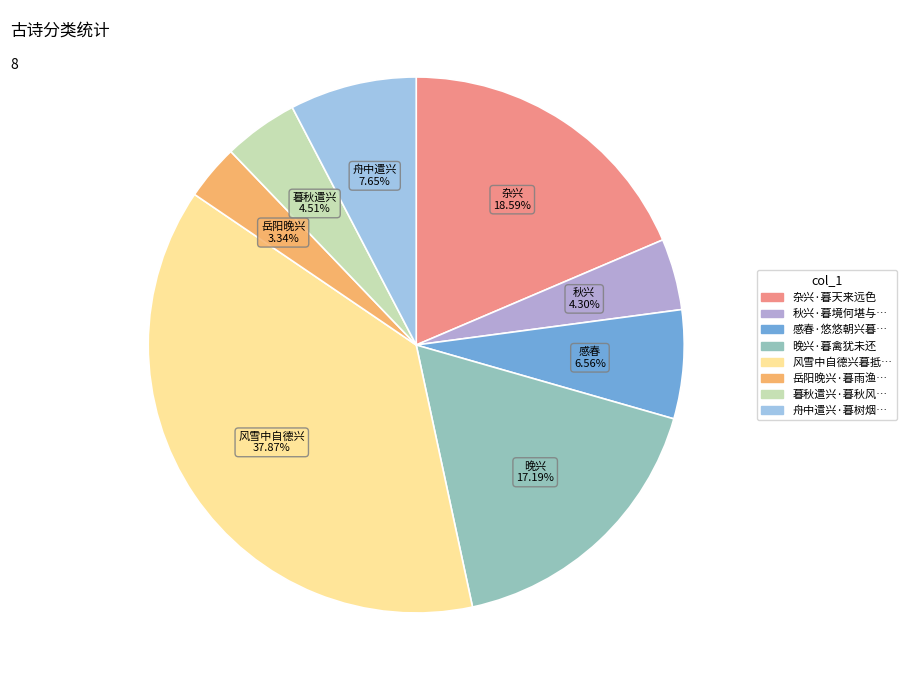

Is there any slice that represents more than half of the pie?

No